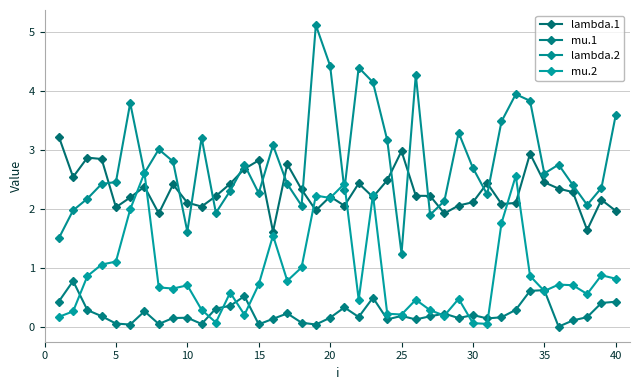

What are all the series names shown in the legend?

lambda.1, mu.1, lambda.2, mu.2